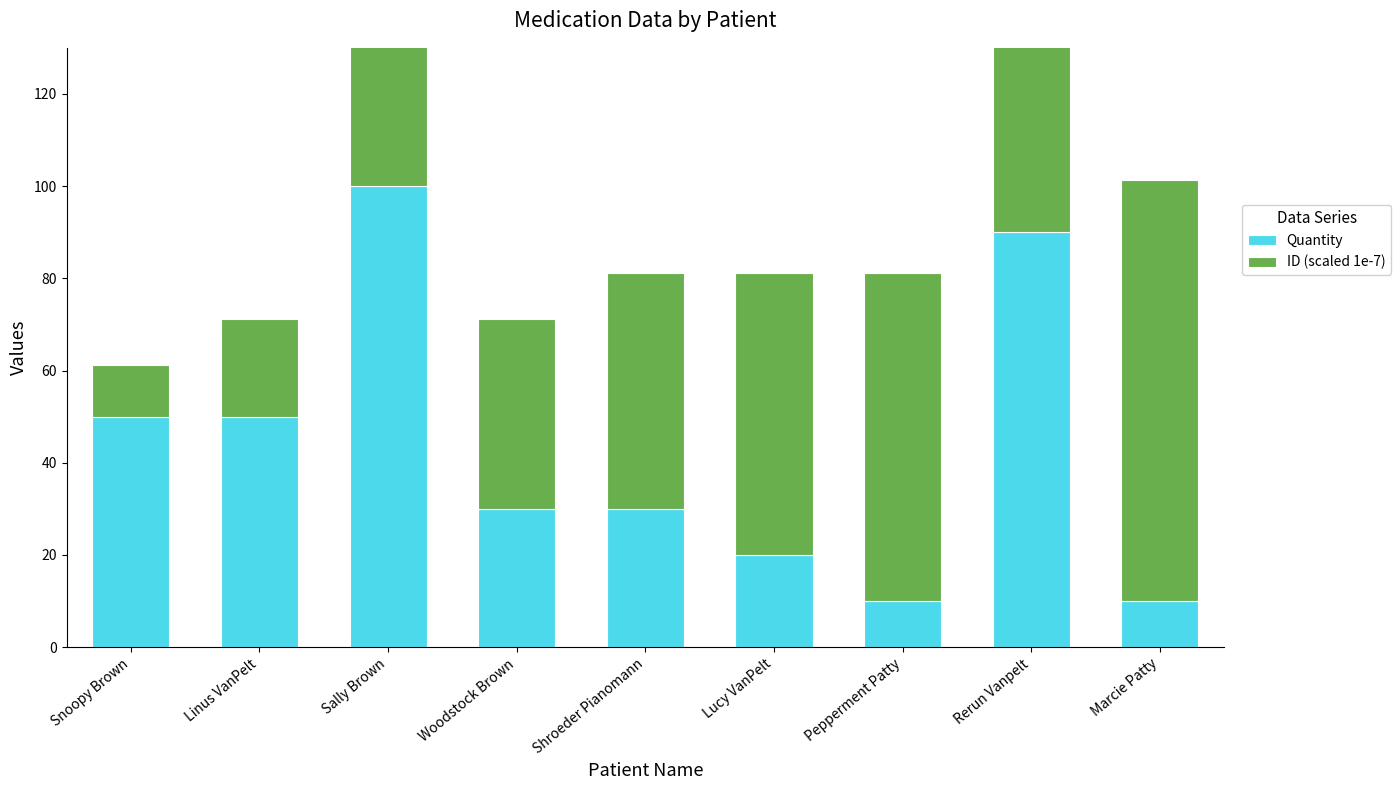

Reading right to left, extract all data points from this chart.

Quantity: 10.0	90.0	10.0	20.0	30.0	30.0	100.0	50.0	50.0
ID (scaled 1e-7): 91.2	81.2	71.2	61.2	51.2	41.2	31.2	21.2	11.2